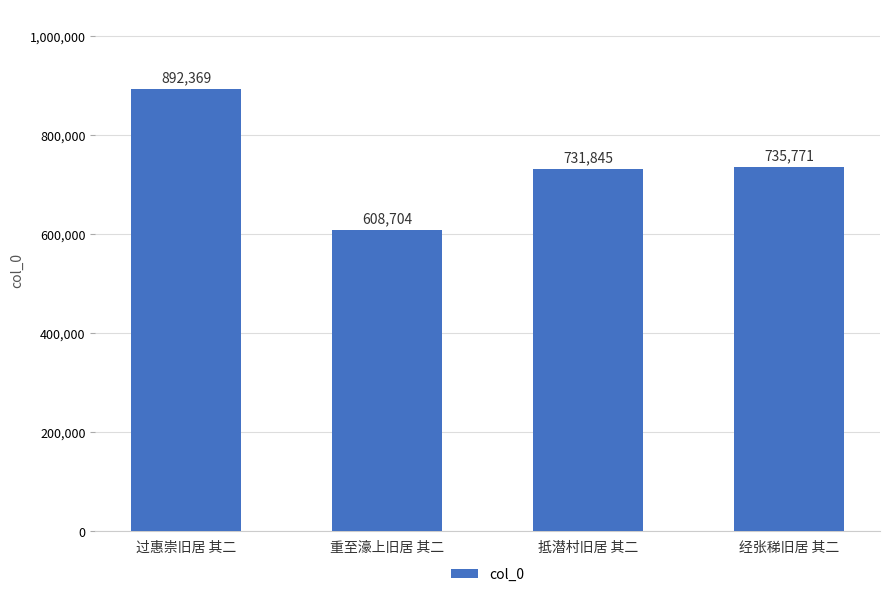

What is the label of the 4th bar from the right?

过惠崇旧居 其二